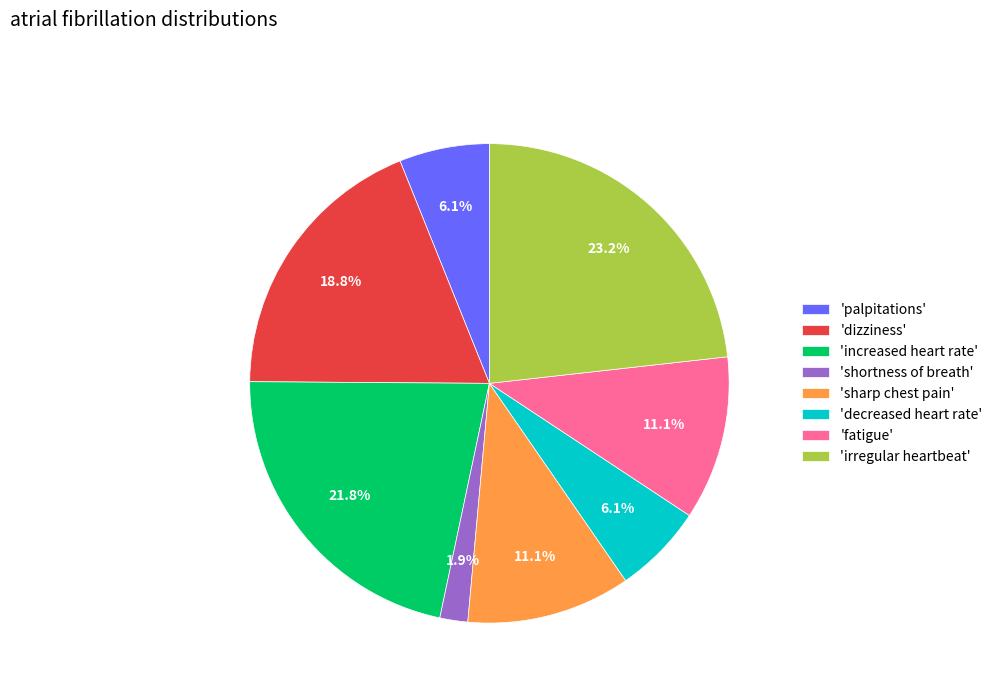

Which category has the smallest portion of the pie?

'shortness of breath'